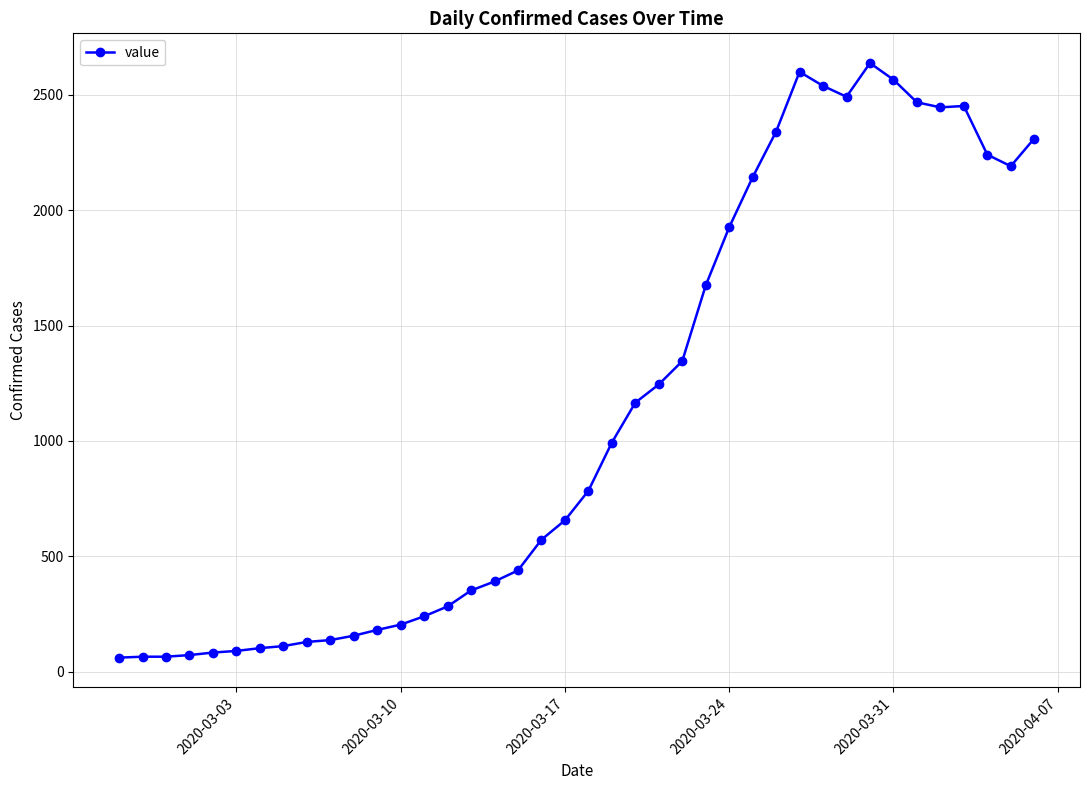

What is the smallest value displayed?

61